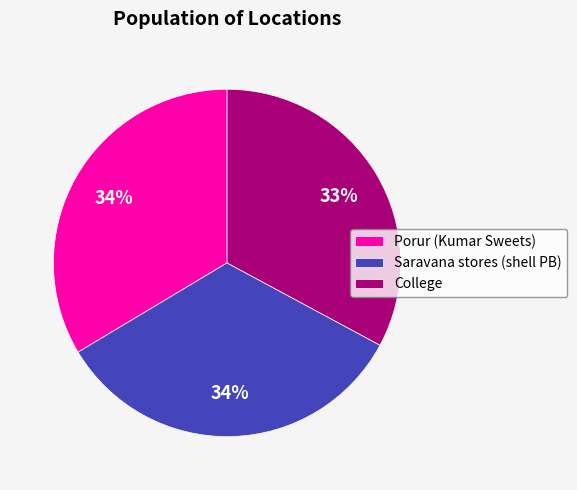

To the nearest percent, what portion does Porur (Kumar Sweets) represent?

34%